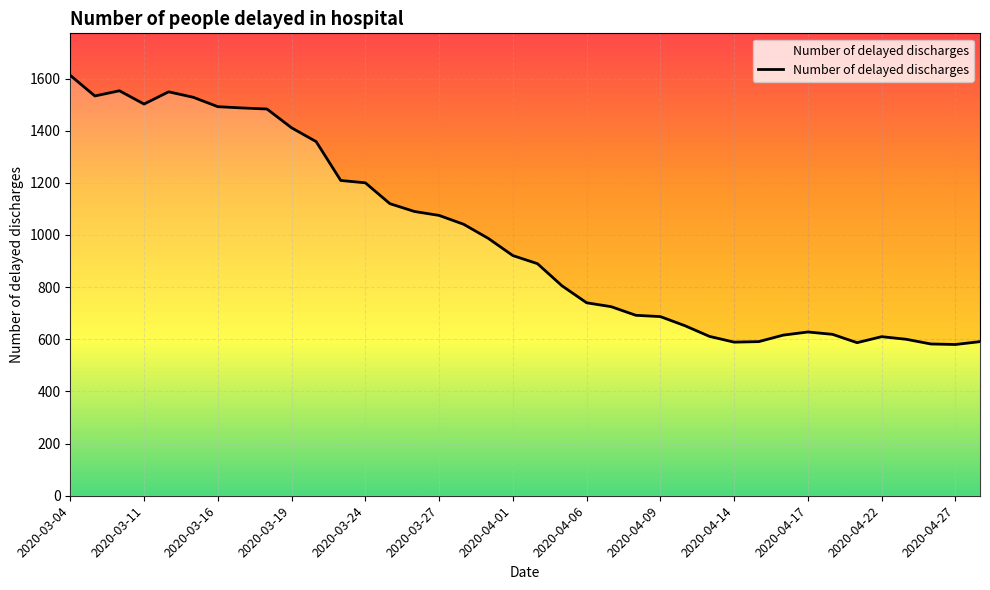

Reading right to left, list all the values displayed in this chart.

591	580	582	600	610	587	619	628	616	591	589	611	652	687	692	725	740	805	890	921	987	1041	1075	1090	1120	1200	1209	1358	1411	1483	1487	1492	1528	1549	1502	1553	1533	1612